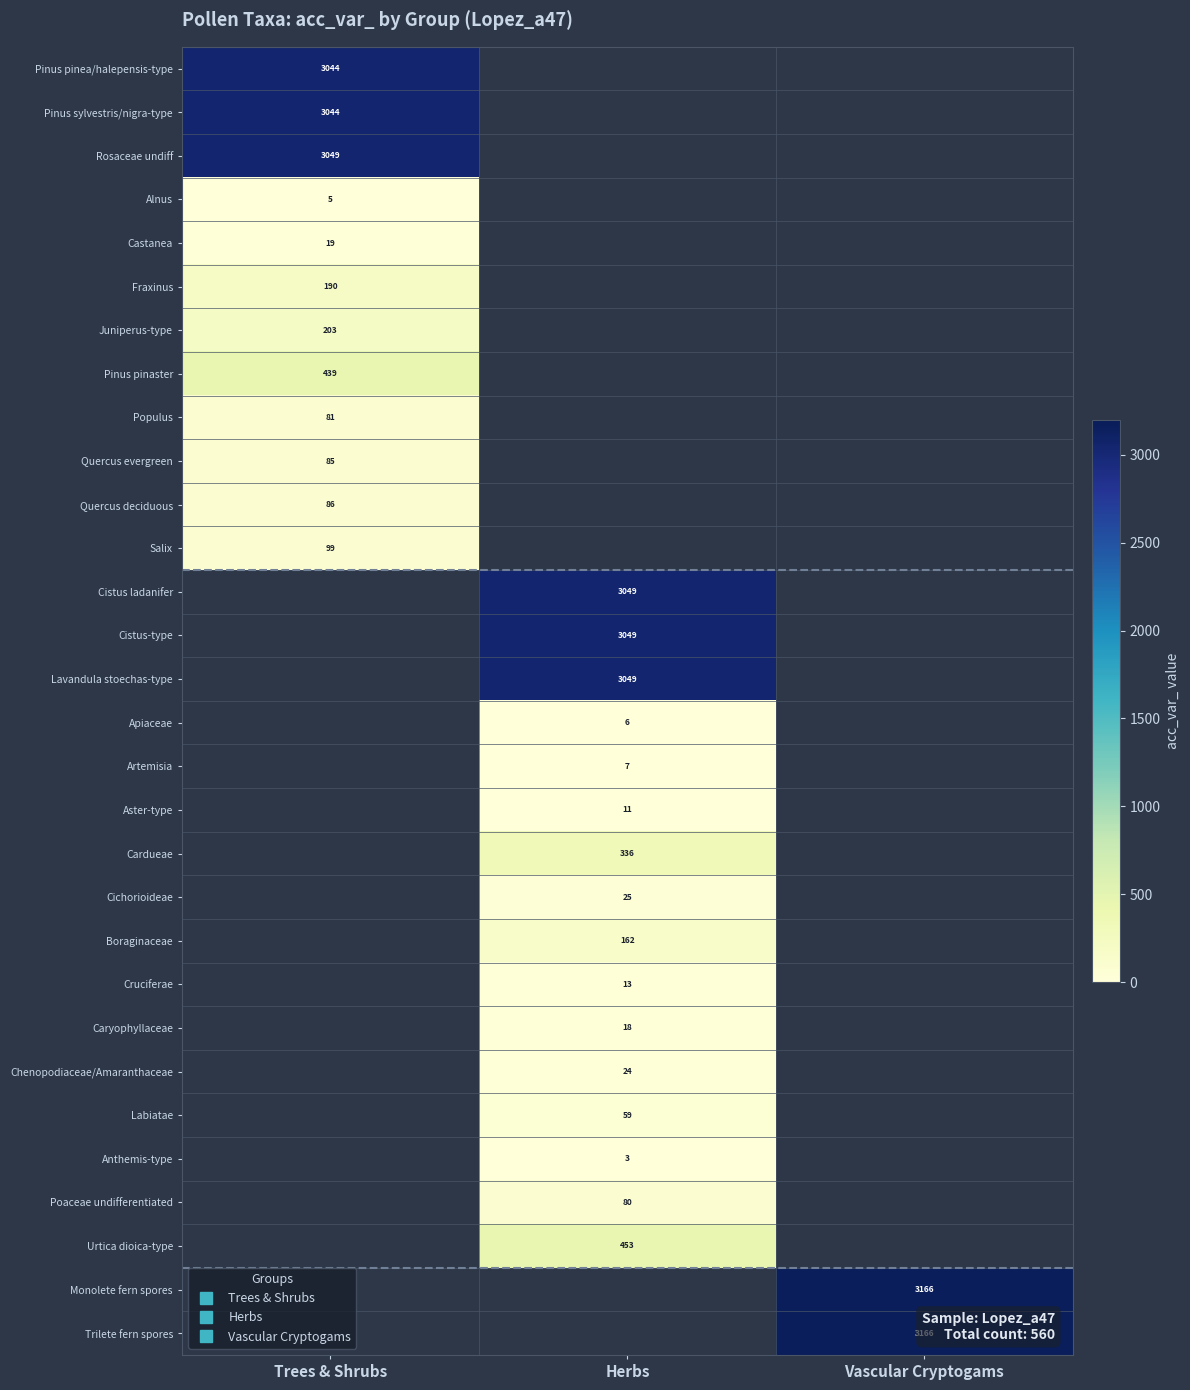

Read the Boraginaceae value at Herbs, to the nearest 5.

160